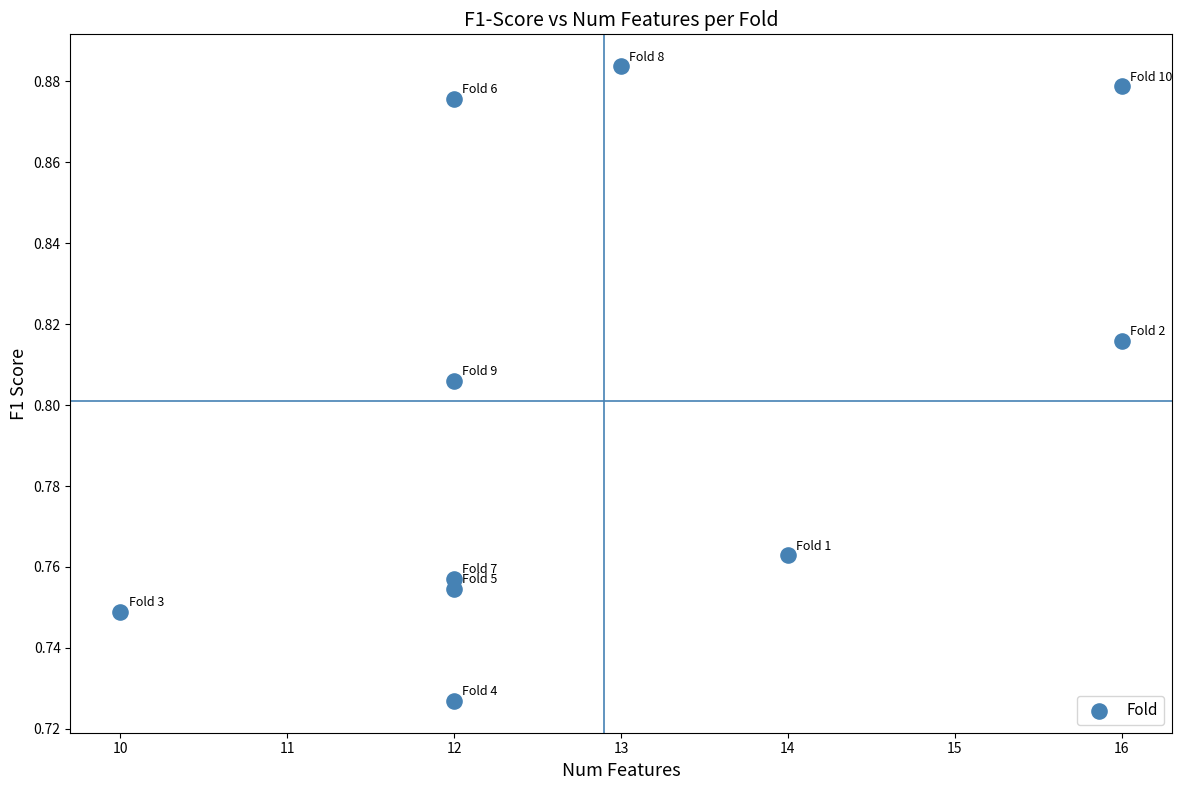

What is the average X value?

12.9